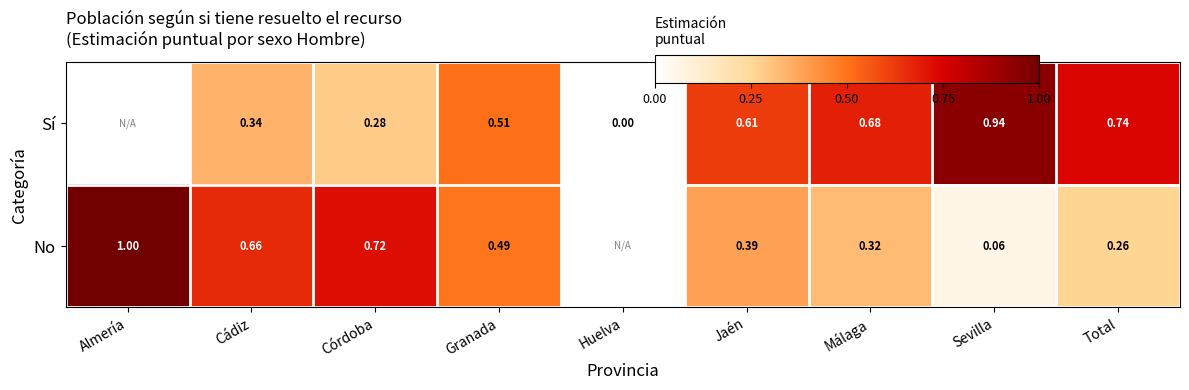

How many categories are shown in the chart?

9